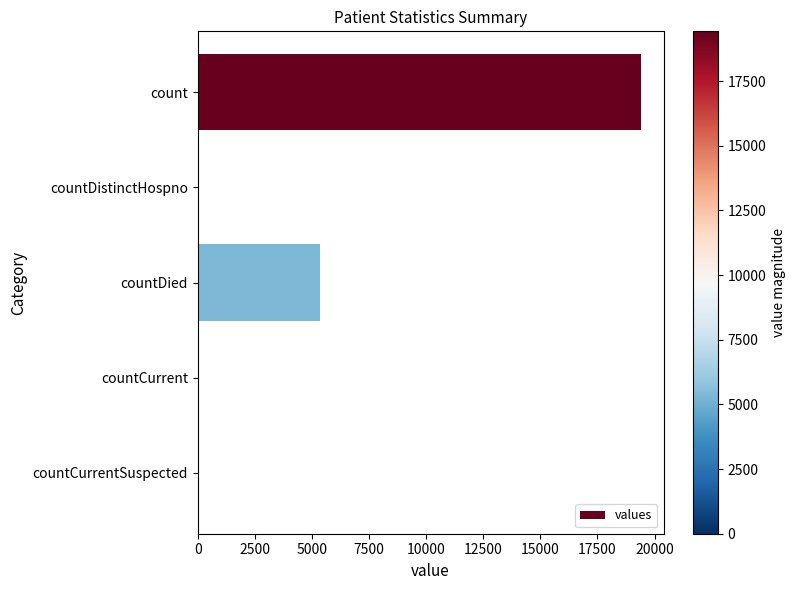

What is the maximum value shown in the chart?

19420